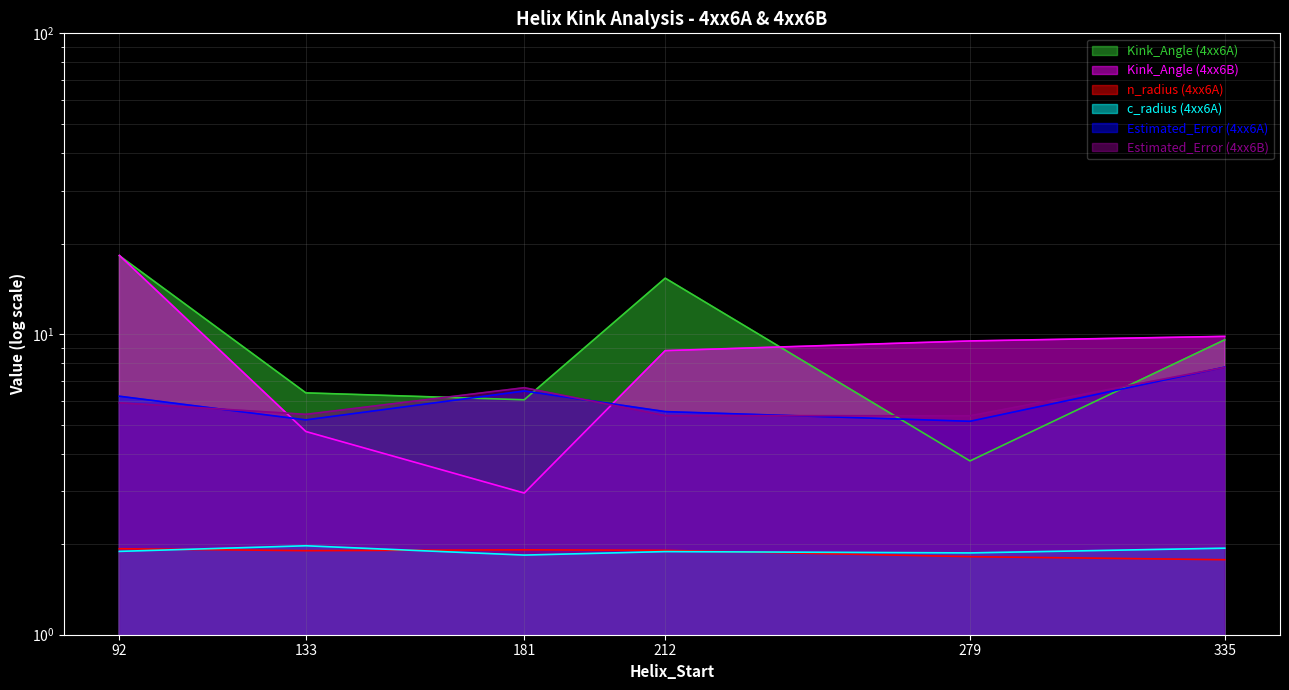

The value of Estimated_Error (4xx6B) at 181 is 8.8. True or false?

False